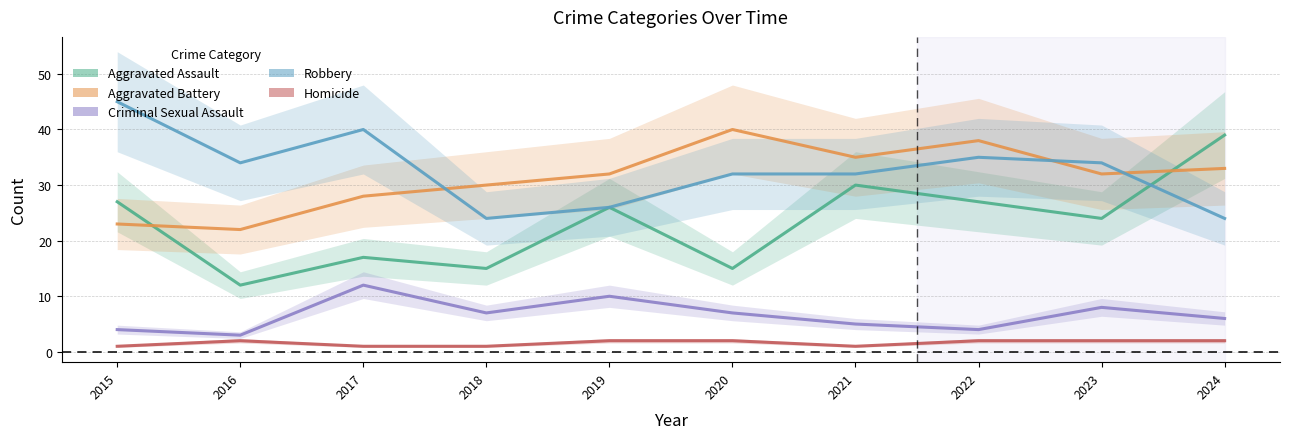

What is the smallest value displayed?

1